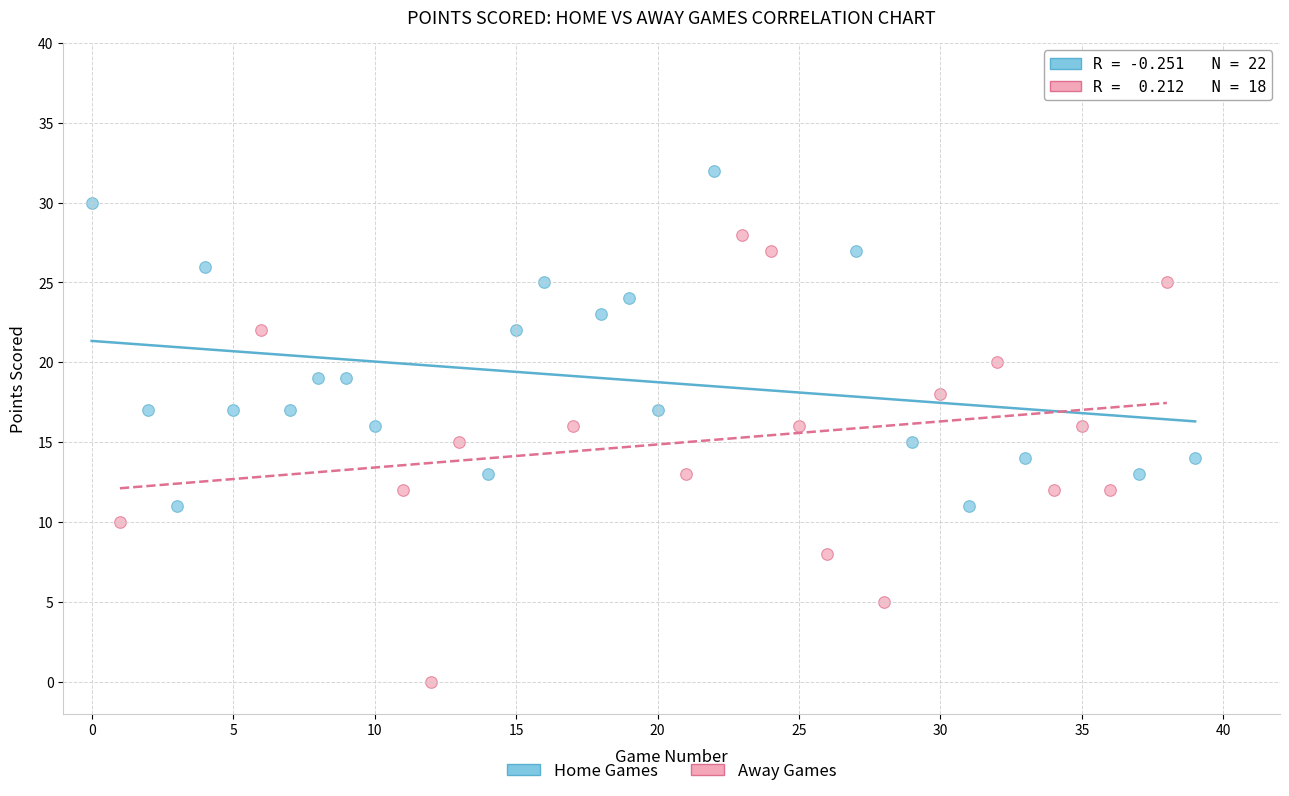

Which series contains the lowest Y value?

Away Games